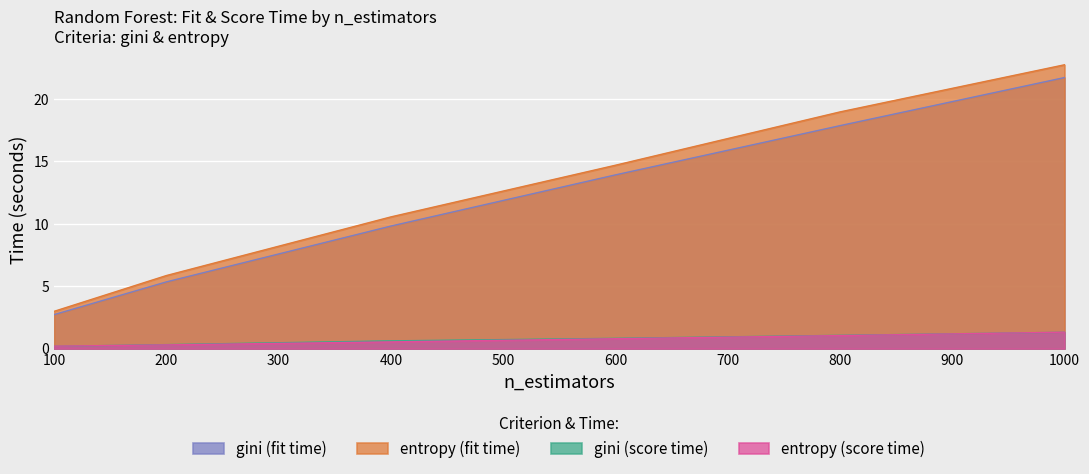

Is the value of gini at 1000 greater than the value of gini_score at 100?

Yes